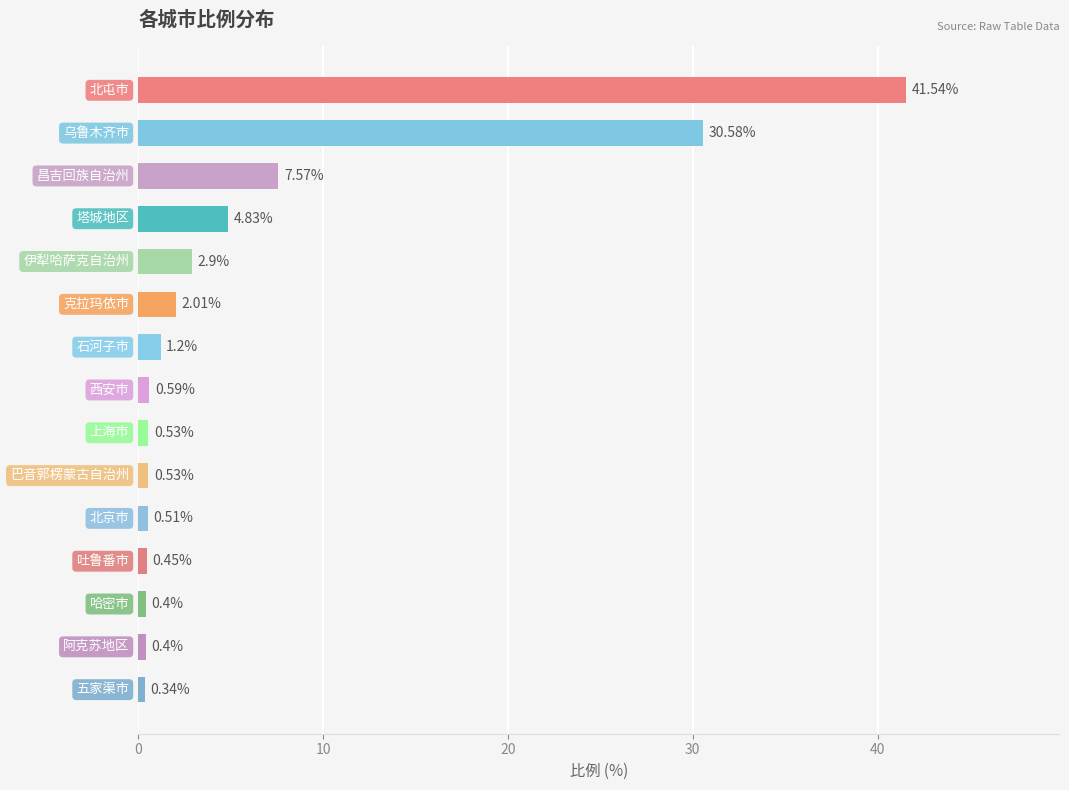

What is the sum of all values?

94.4